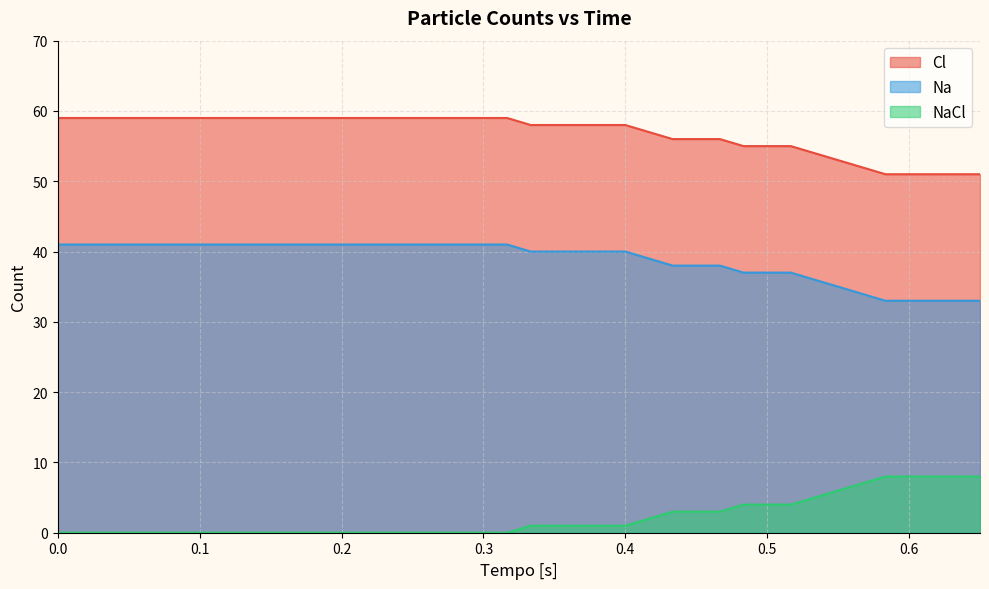

What is the maximum value shown in the chart?

59